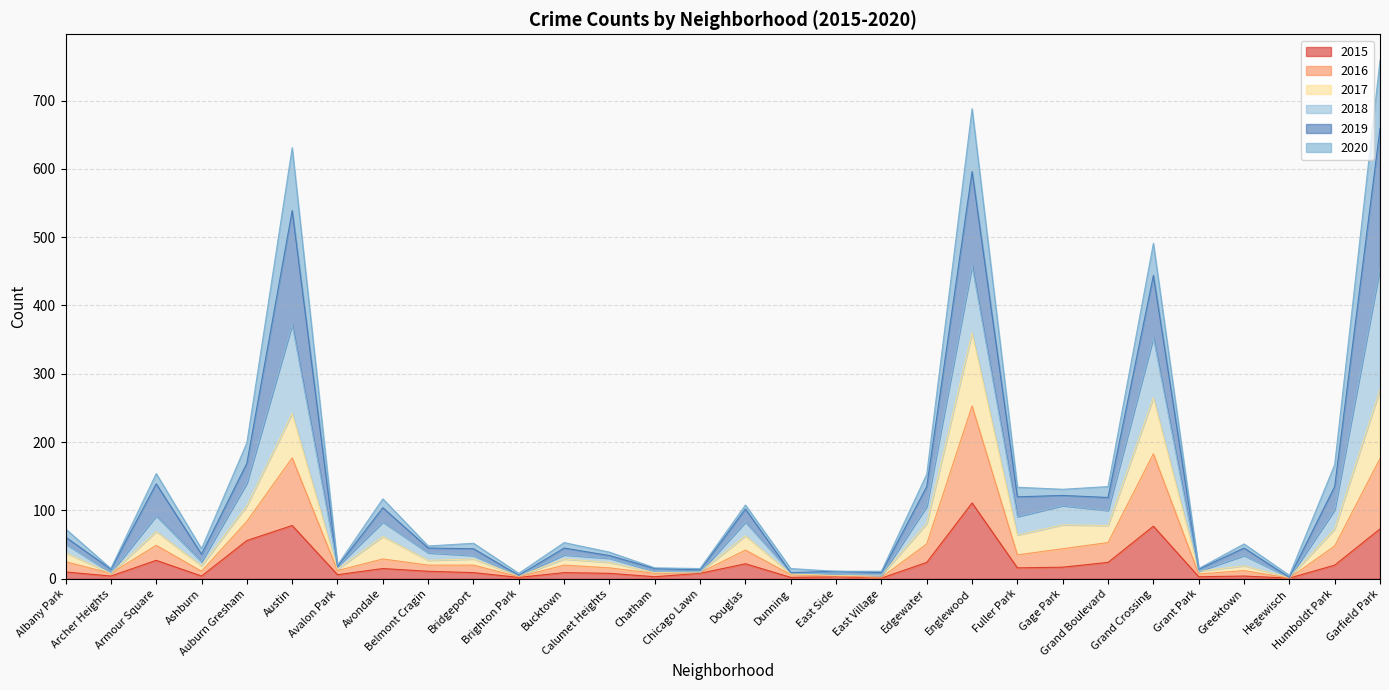

What are all the series names shown in the legend?

2015, 2016, 2017, 2018, 2019, 2020